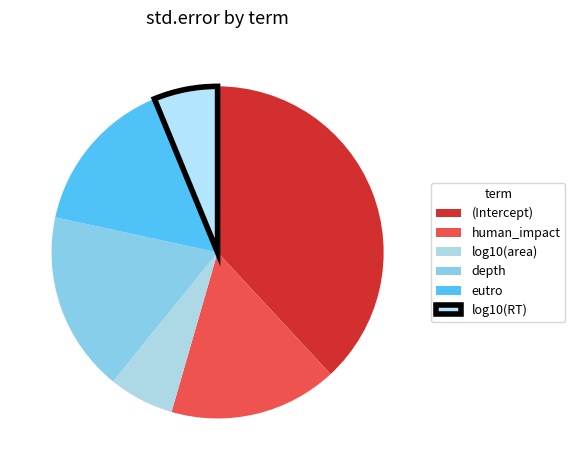

Count the number of slices in the pie.

6